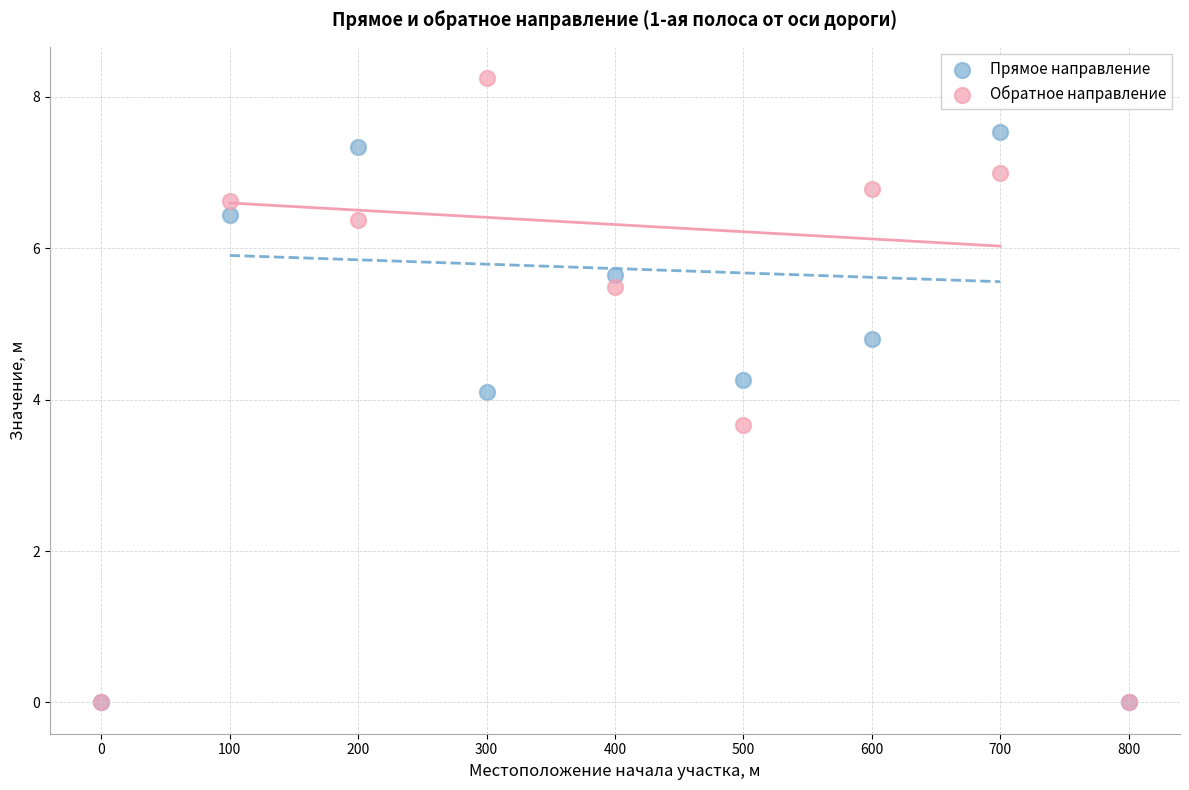

In the Обратное направление series, what Y value is closest to 4?

3.7